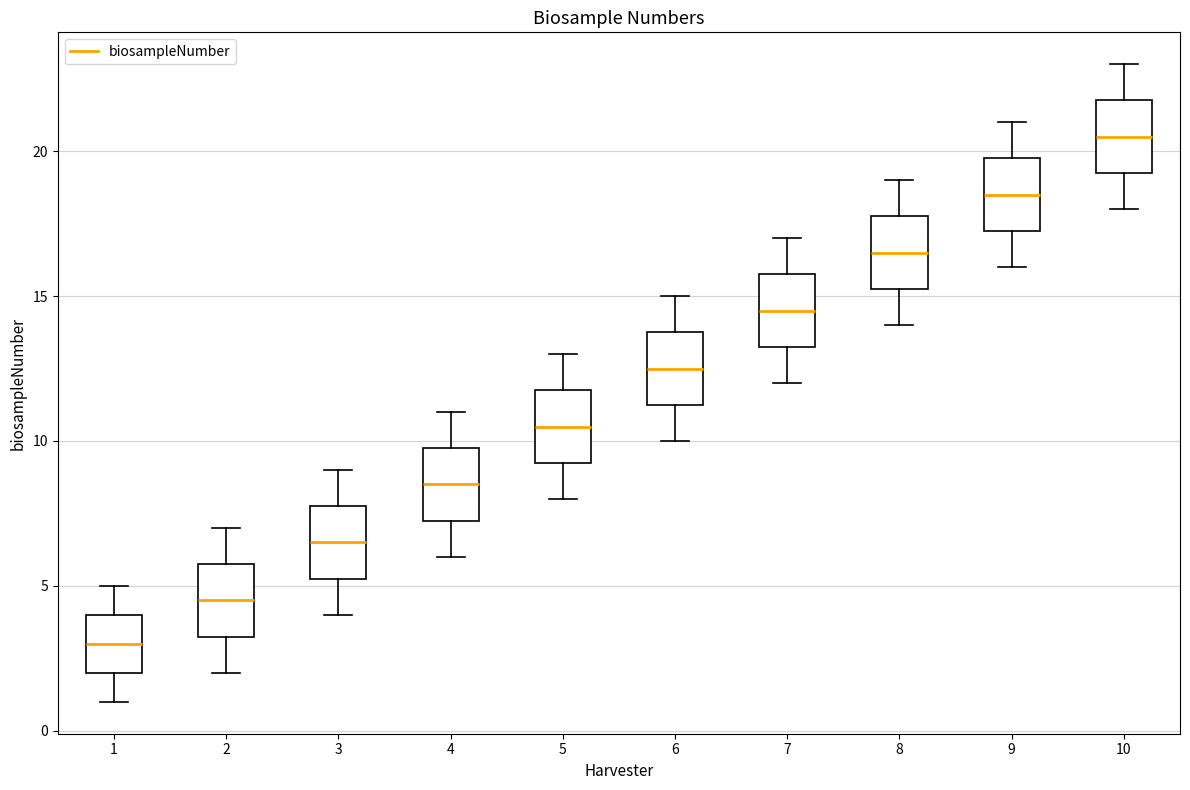

Which box's median line is the highest?

10